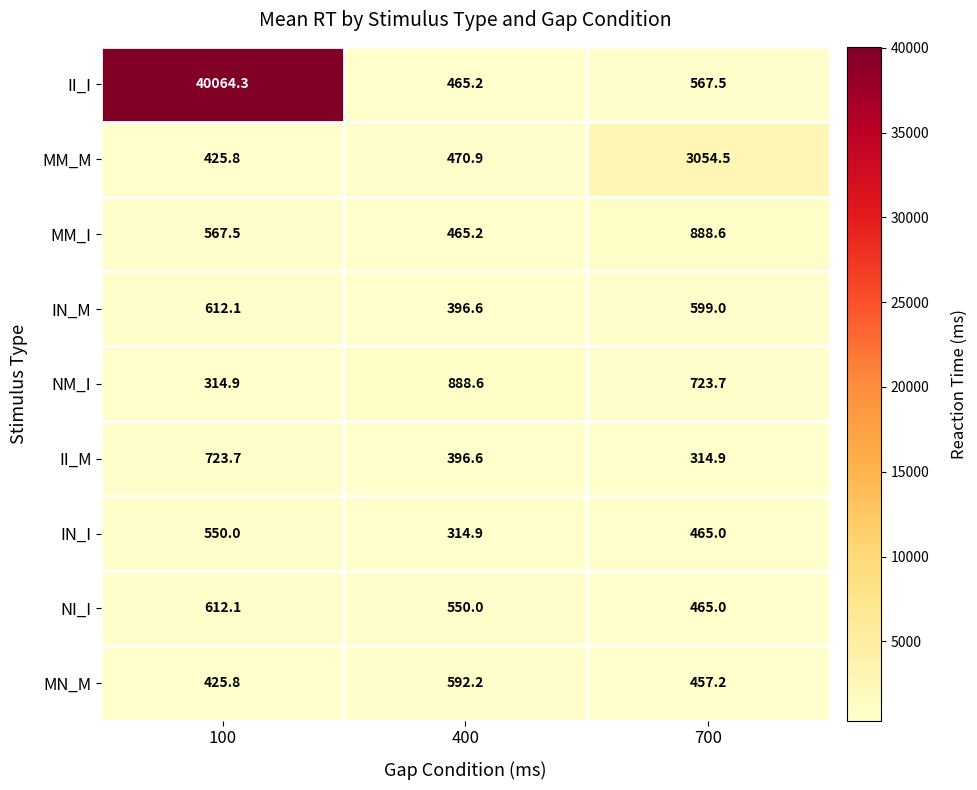

What is the difference between the highest and lowest values at 700?

2739.6